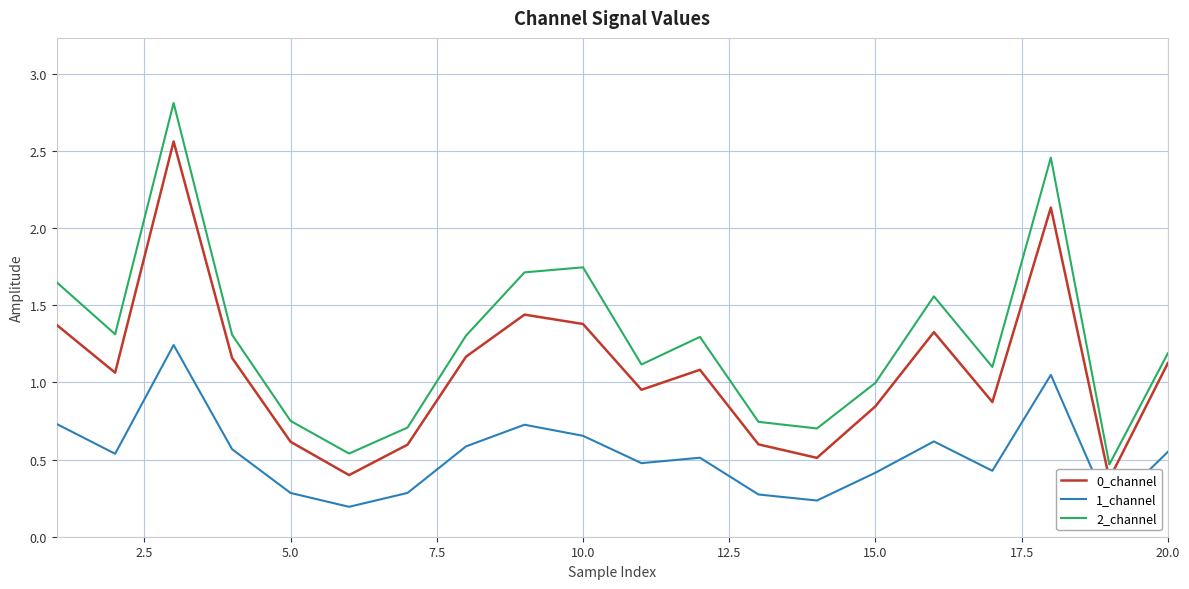

How many distinct data groups are displayed?

3